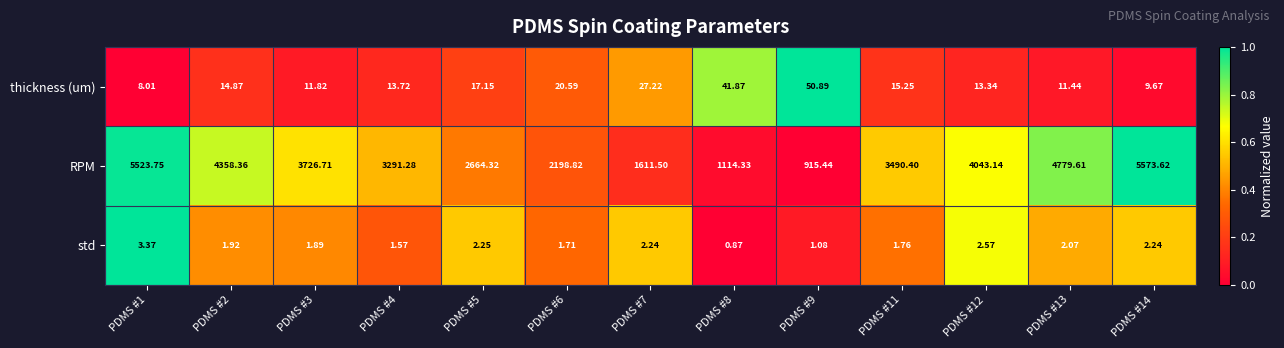

Between PDMS #7 and PDMS #9, which series saw the biggest shift?

RPM